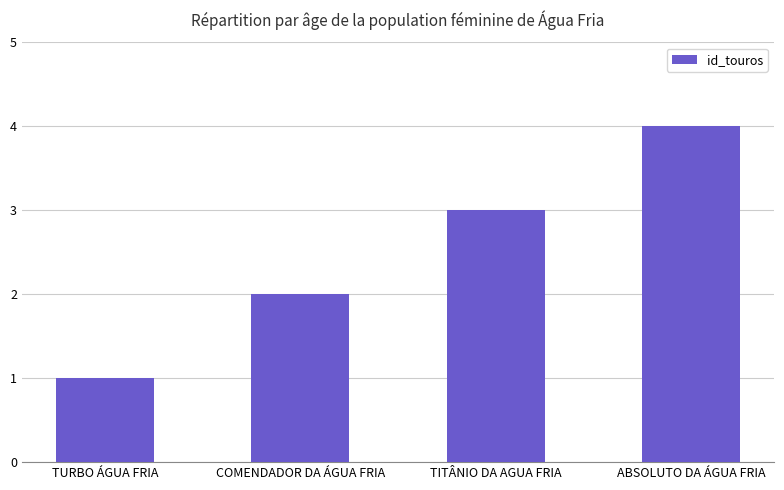

How many values are between 2 and 4?

3